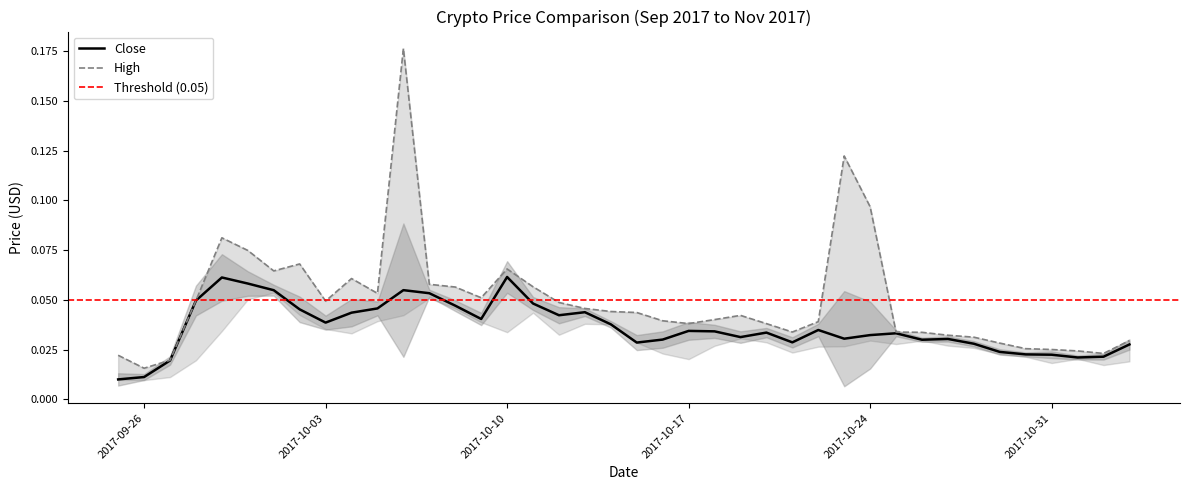

True or false: Close and High cross at least once.

False